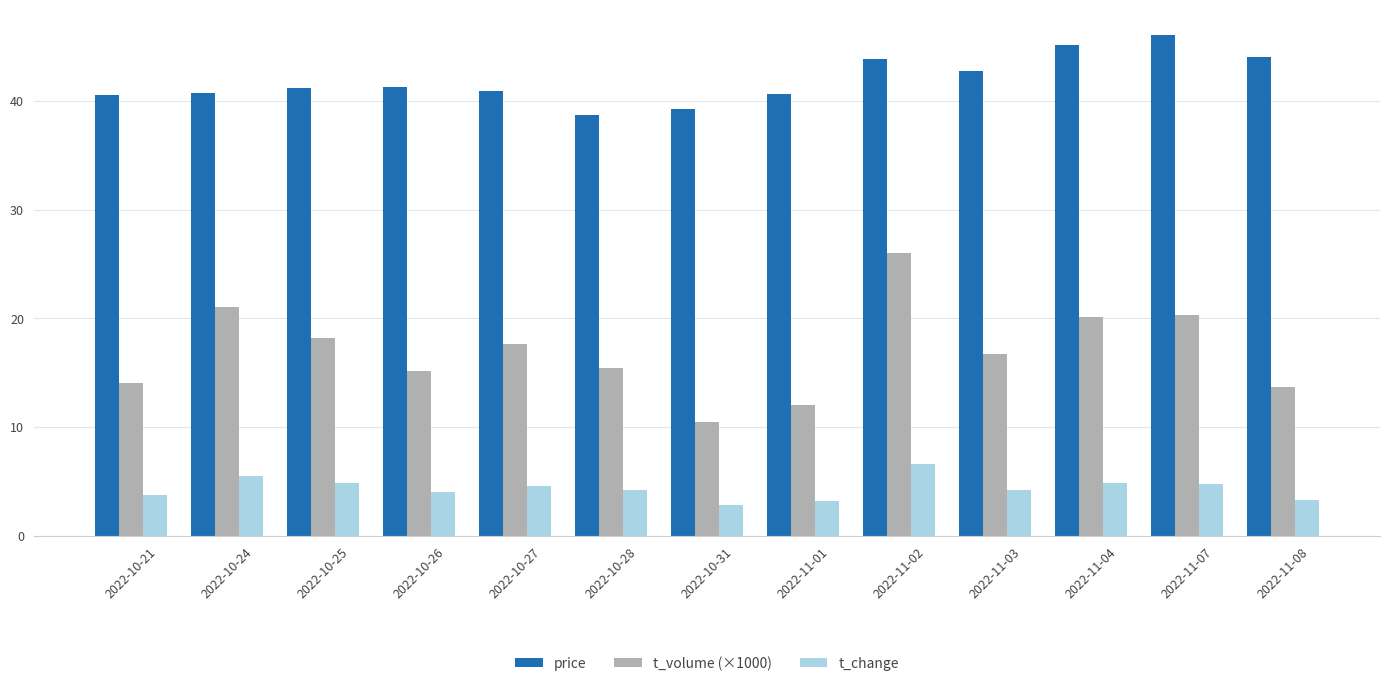

Count the number of data series in this chart.

3